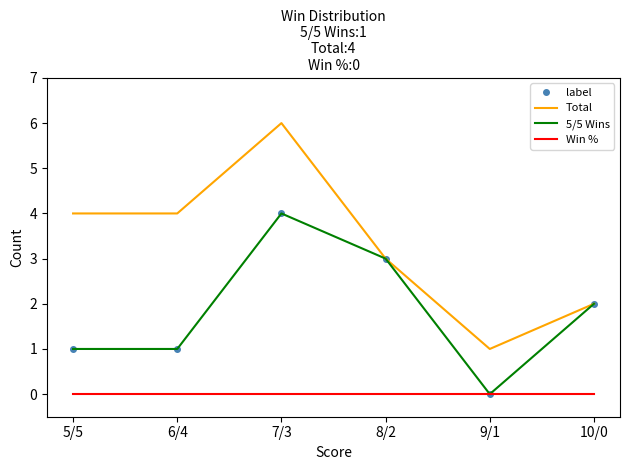

What is the label of the 3rd point from the left?

7/3